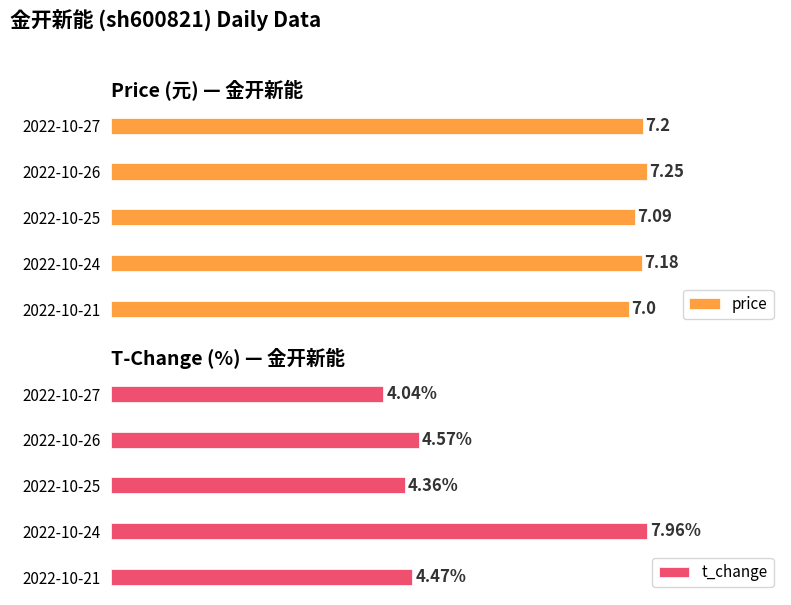

What is the value of the price bar at the 4th from the left?

7.2